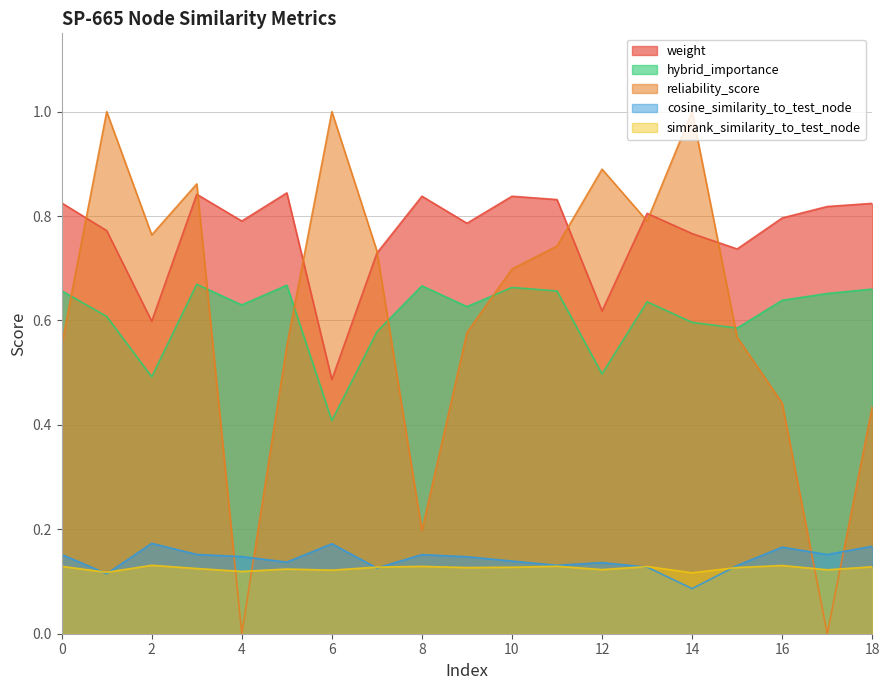

True or false: reliability_score has a value of 0.7 at 10.

True